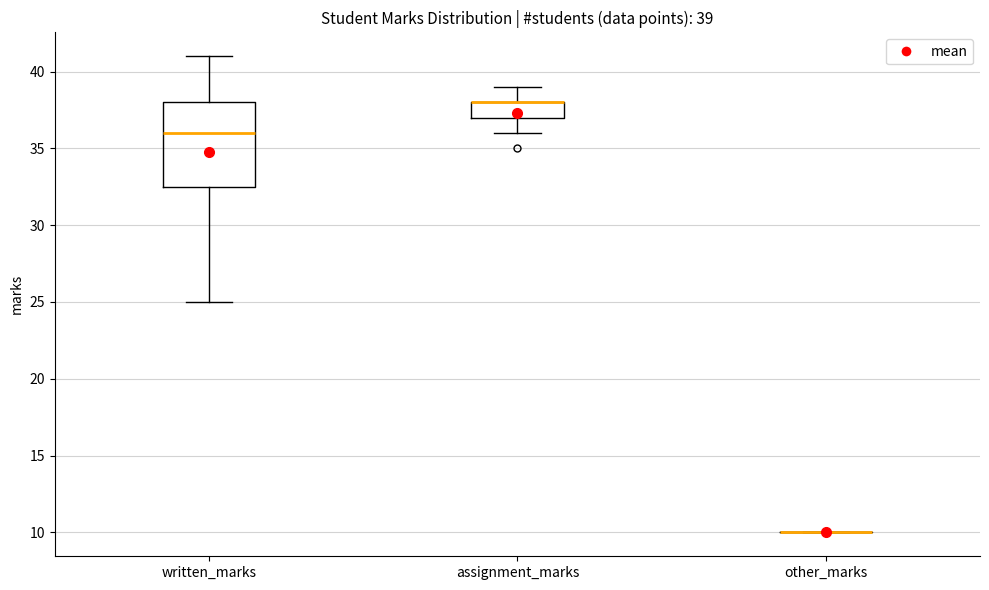

Which box is the tallest, from its lower edge to its upper edge?

written_marks